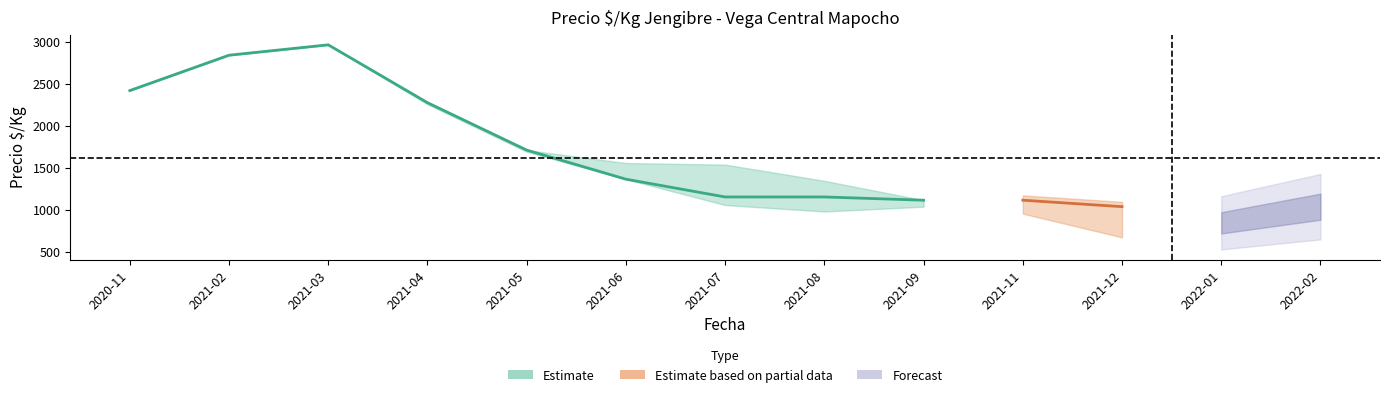

What position from the right is 2021-07?

7